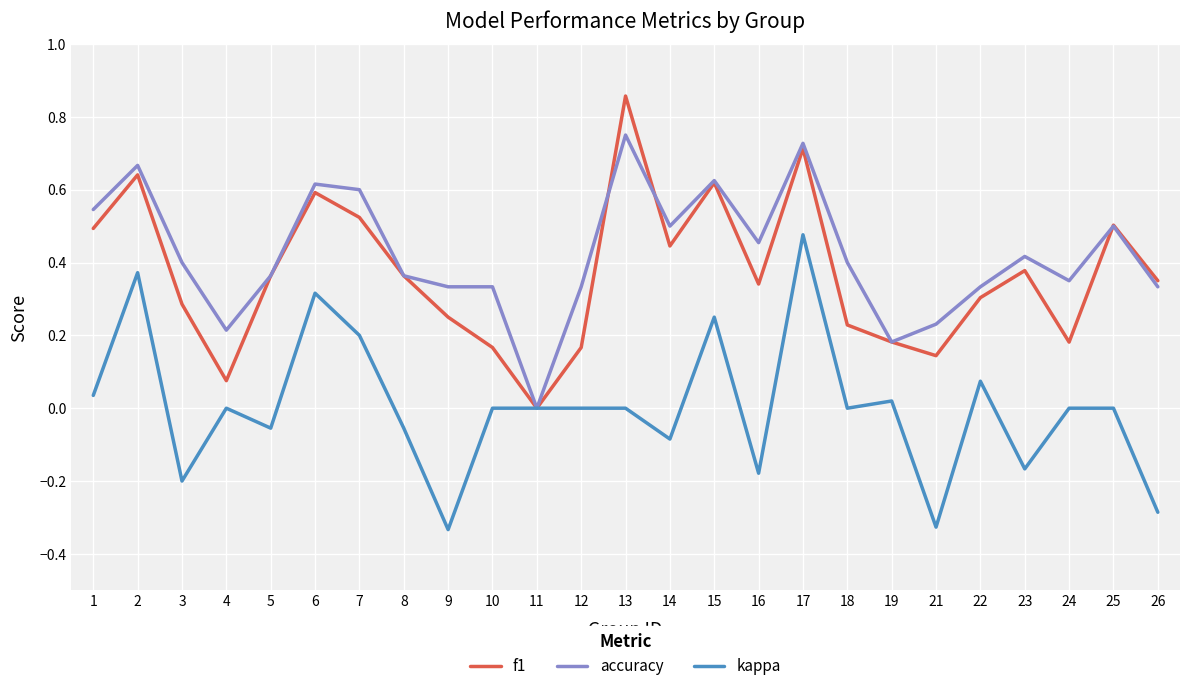

Which series changed the most between 1 and 16?

kappa